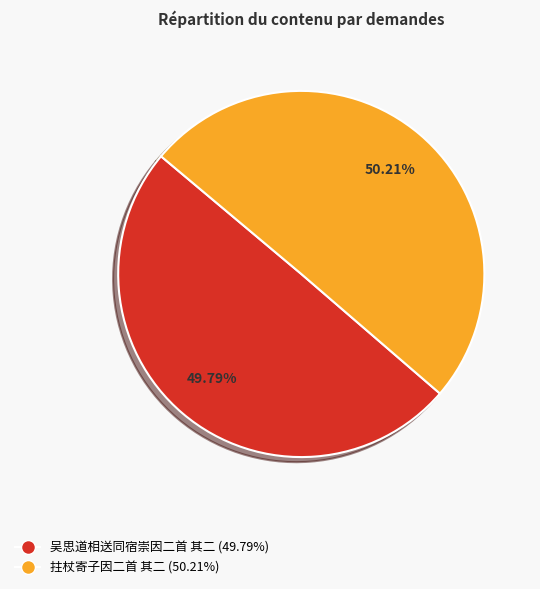

Does any single category account for the majority?

Yes